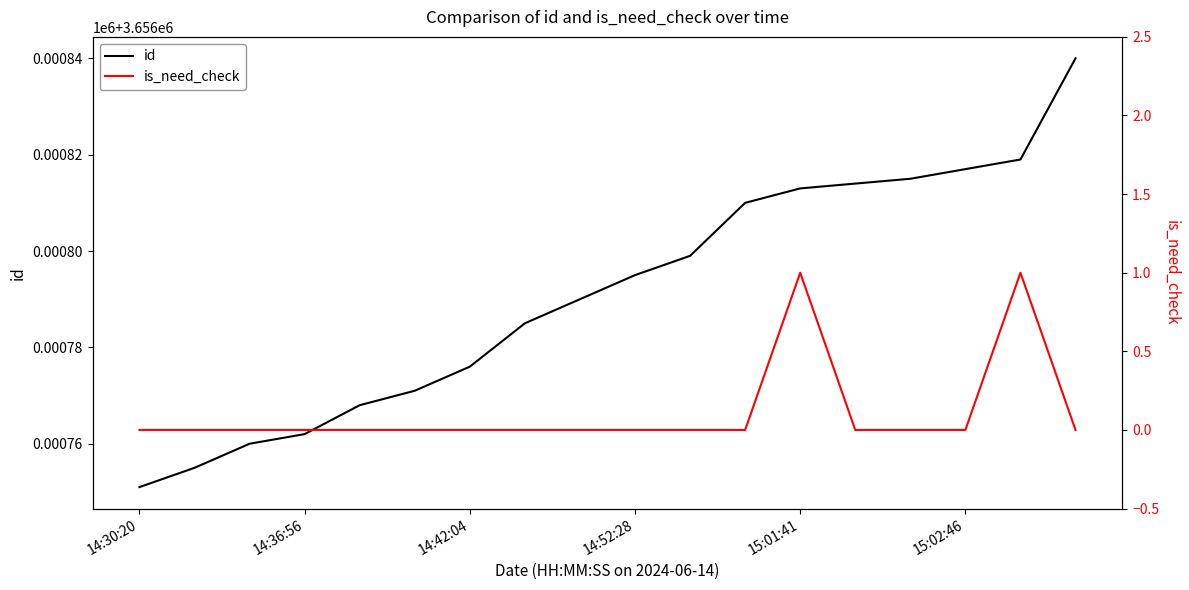

Reading right to left, extract all data points from this chart.

id: 3656840	3656819	3656817	3656815	3656814	3656813	3656810	3656799	3656795	3656790	3656785	3656776	3656771	3656768	3656762	3656760	3656755	3656751
is_need_check: 0	1	0	0	0	1	0	0	0	0	0	0	0	0	0	0	0	0